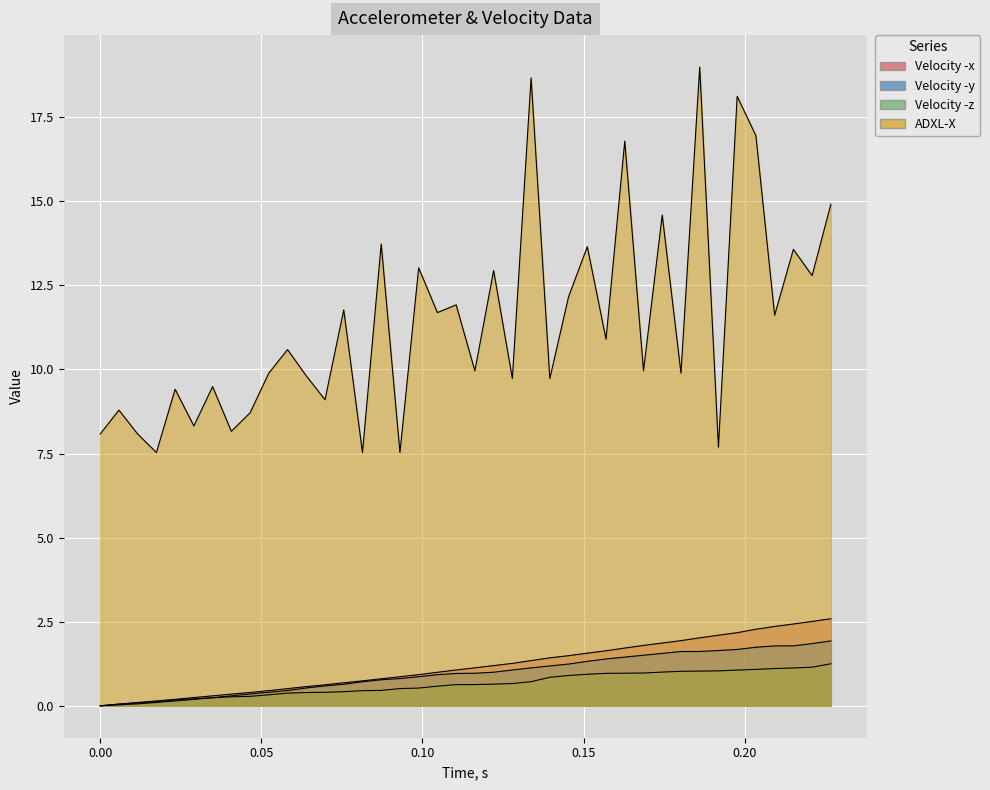

Between 0.05813953488372092 and 0.09883720930232555, which is larger?

0.09883720930232555